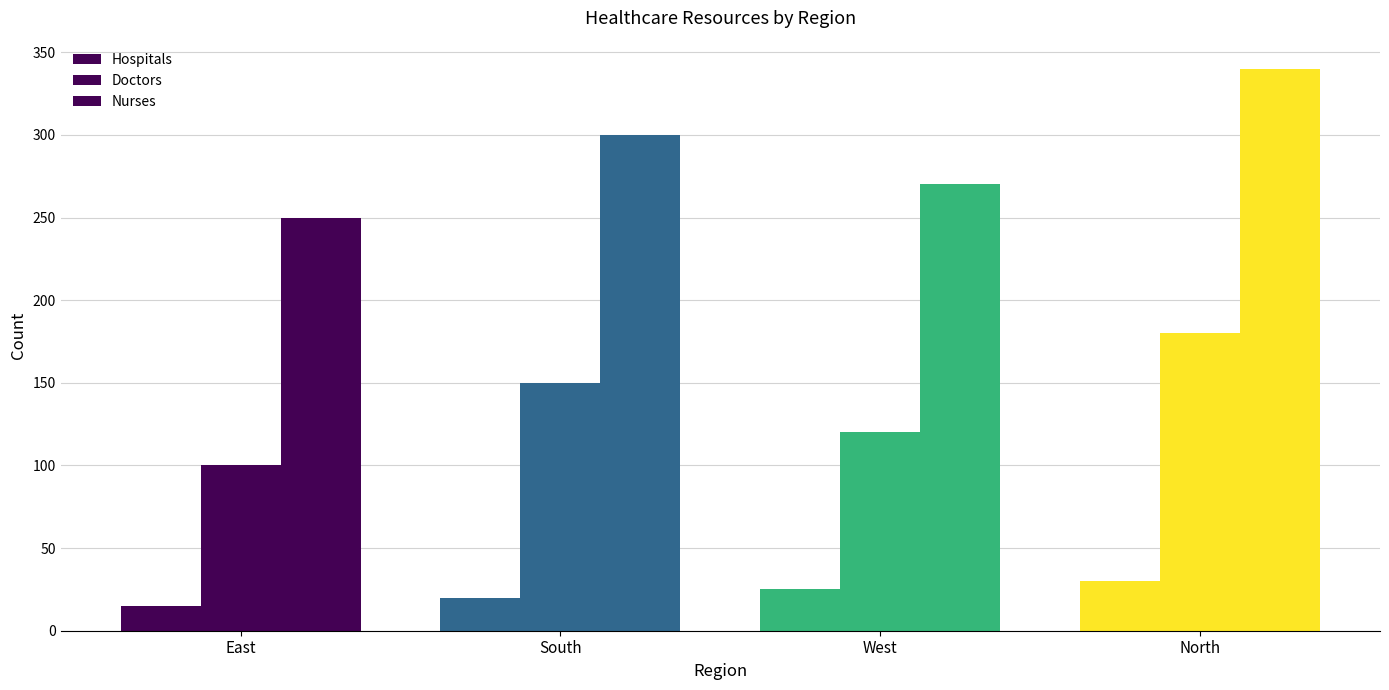

Reading left to right, what are all the values shown in this chart?

Hospitals: East=15	South=20	West=25	North=30
Doctors: East=100	South=150	West=120	North=180
Nurses: East=250	South=300	West=270	North=340